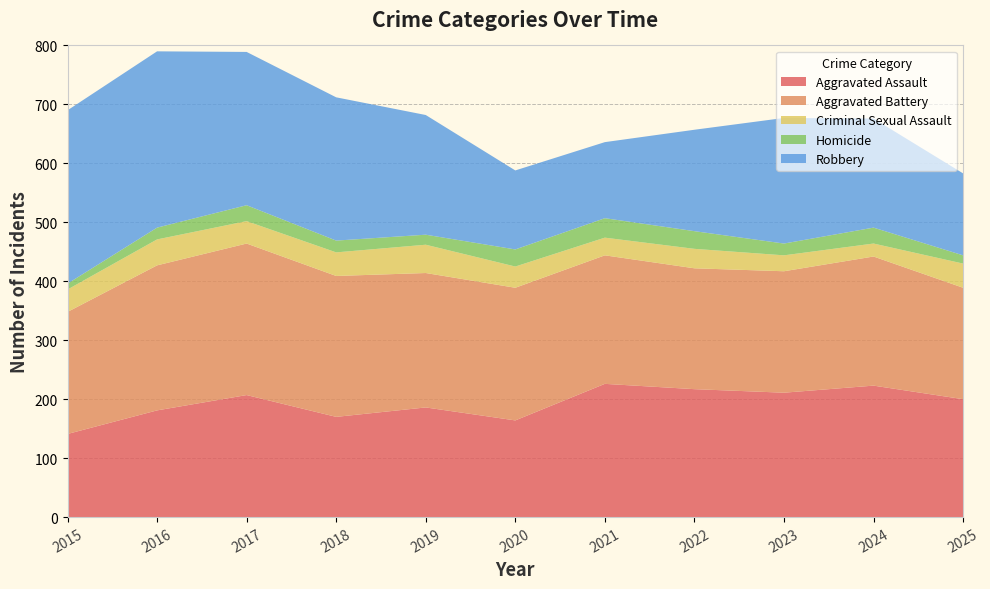

Reading left to right, list all the values displayed in this chart.

Aggravated Assault: 2015=141	2016=181	2017=207	2018=170	2019=186	2020=164	2021=226	2022=217	2023=211	2024=223	2025=200
Aggravated Battery: 2015=207	2016=246	2017=257	2018=239	2019=228	2020=225	2021=218	2022=205	2023=206	2024=219	2025=189
Criminal Sexual Assault: 2015=38	2016=44	2017=38	2018=40	2019=48	2020=36	2021=30	2022=33	2023=27	2024=22	2025=41
Homicide: 2015=10	2016=20	2017=27	2018=20	2019=17	2020=29	2021=33	2022=30	2023=20	2024=27	2025=14
Robbery: 2015=294	2016=299	2017=260	2018=243	2019=203	2020=134	2021=129	2022=172	2023=213	2024=185	2025=139